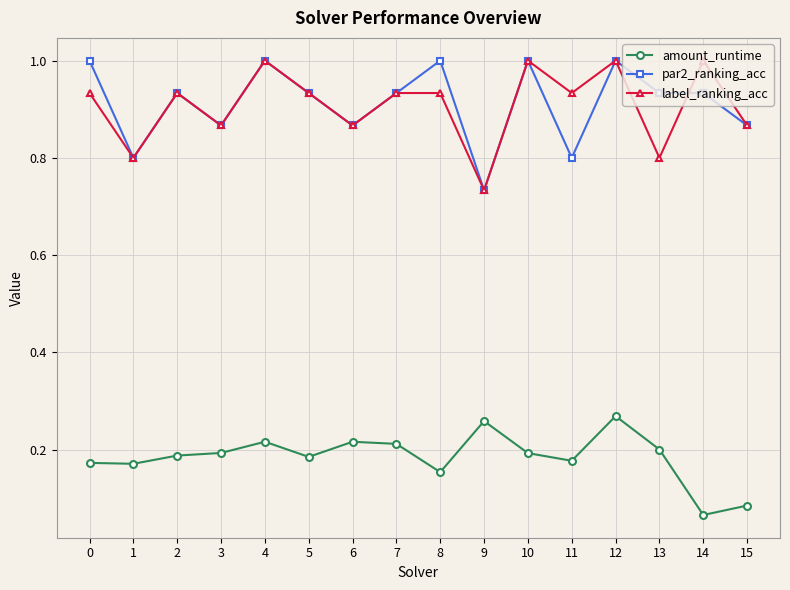

Count the par2_ranking_acc values in the range 0 to 1.

16